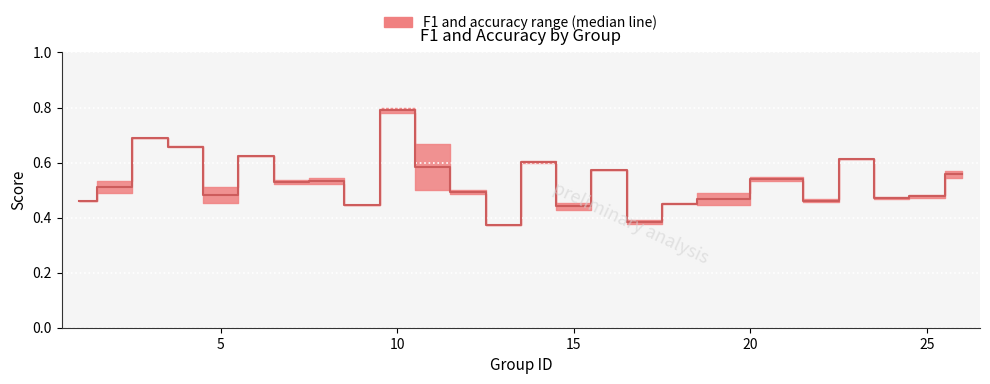

What is the minimum value shown in the chart?

0.4